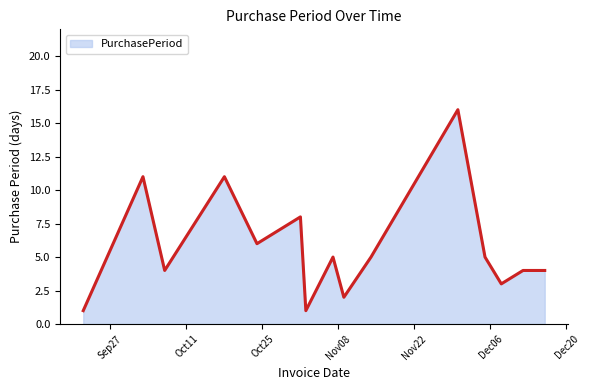

What is the maximum value shown in the chart?

16